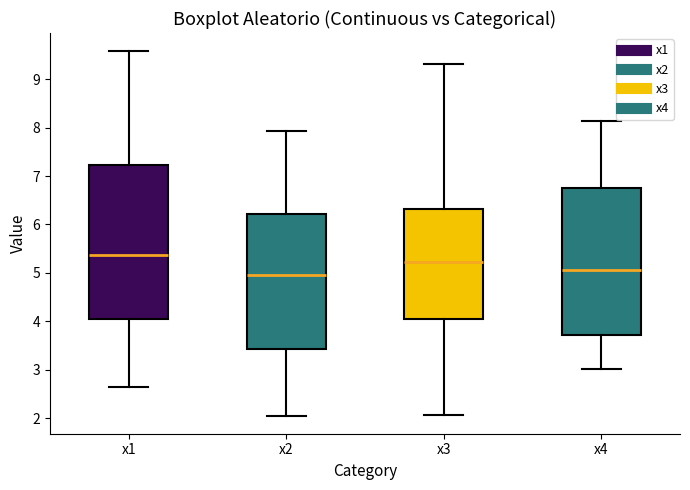

Where is the upper edge of the box for x2 on the y-axis? The values are not printed on the chart, so give them approximately, as read against the axis.

6.2